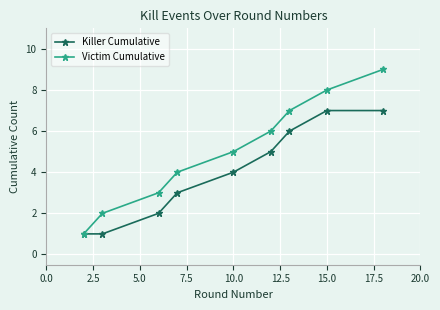

Reading left to right, transcribe all the data shown in this chart.

Killer Cumulative: 1	1	2	3	4	5	6	7	7
Victim Cumulative: 1	2	3	4	5	6	7	8	9